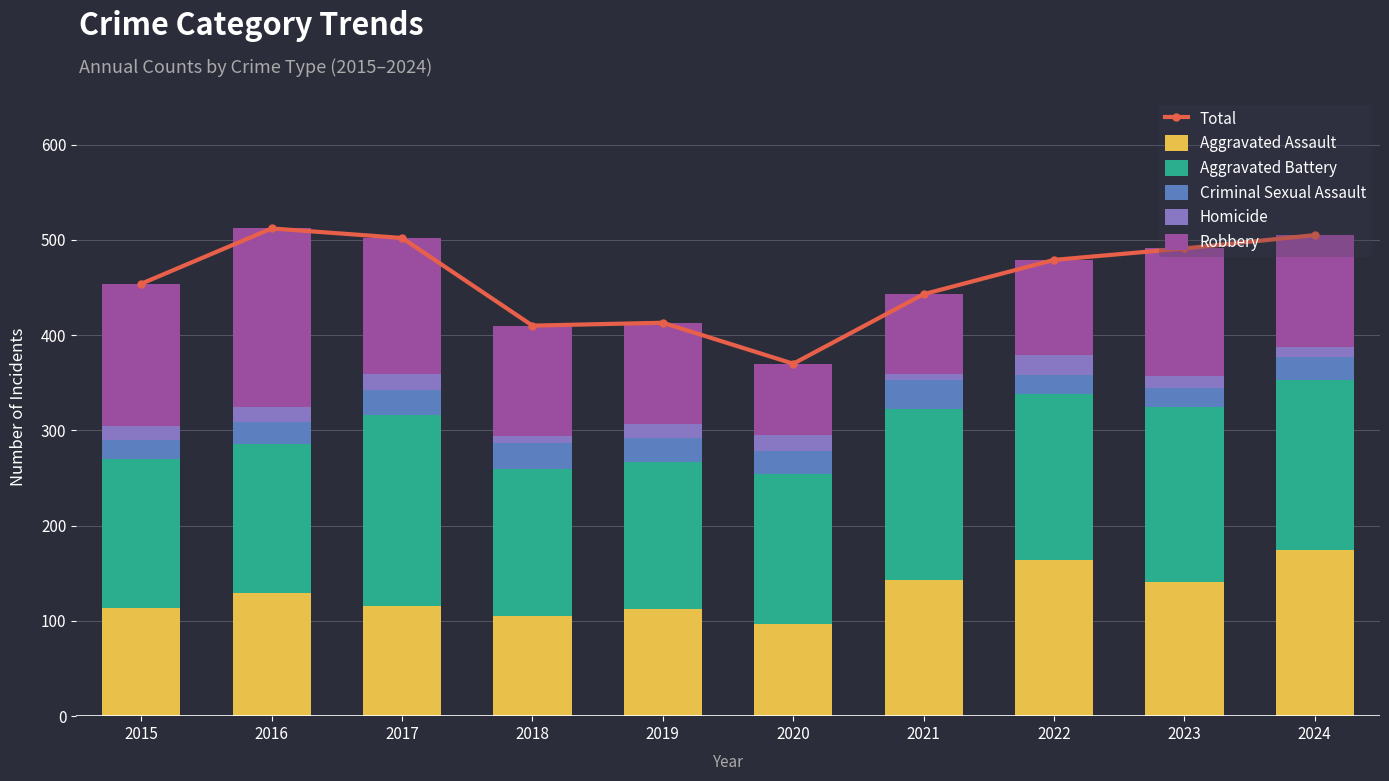

What is the minimum value shown in the chart?

6